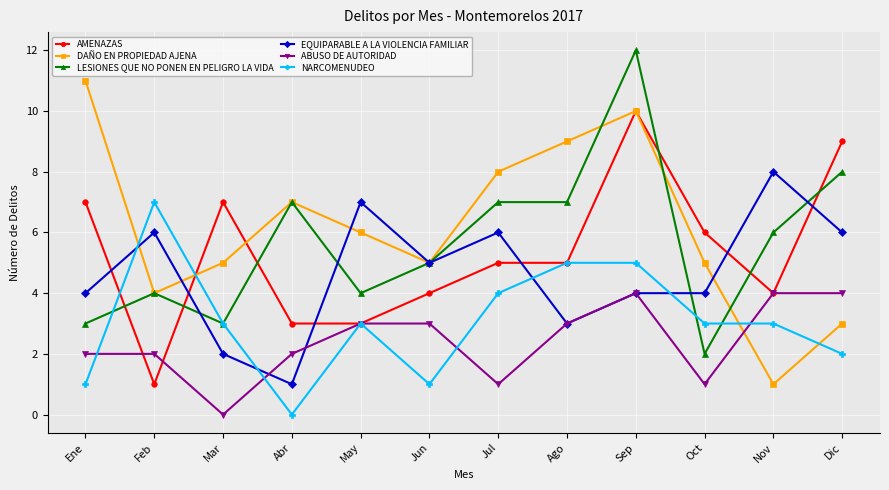

At which category is the sum across all series the highest?

Sep